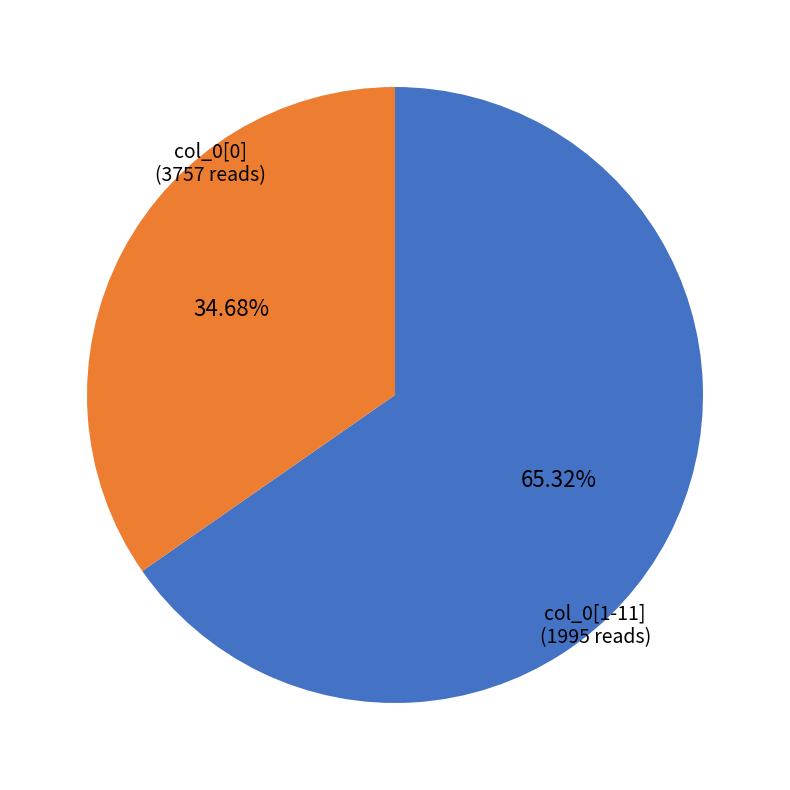

How many segments does this pie chart have?

2